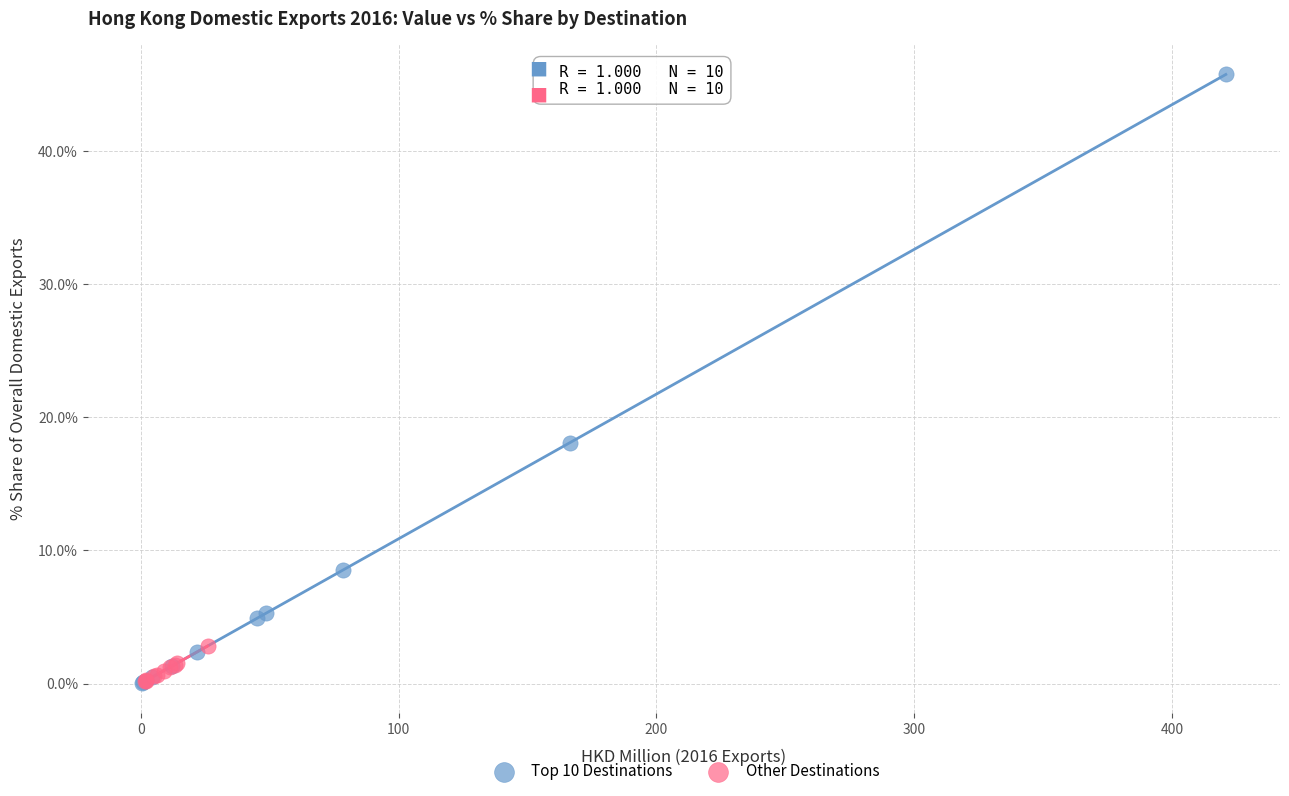

Which series has the widest spread of Y values?

Top 10 Destinations